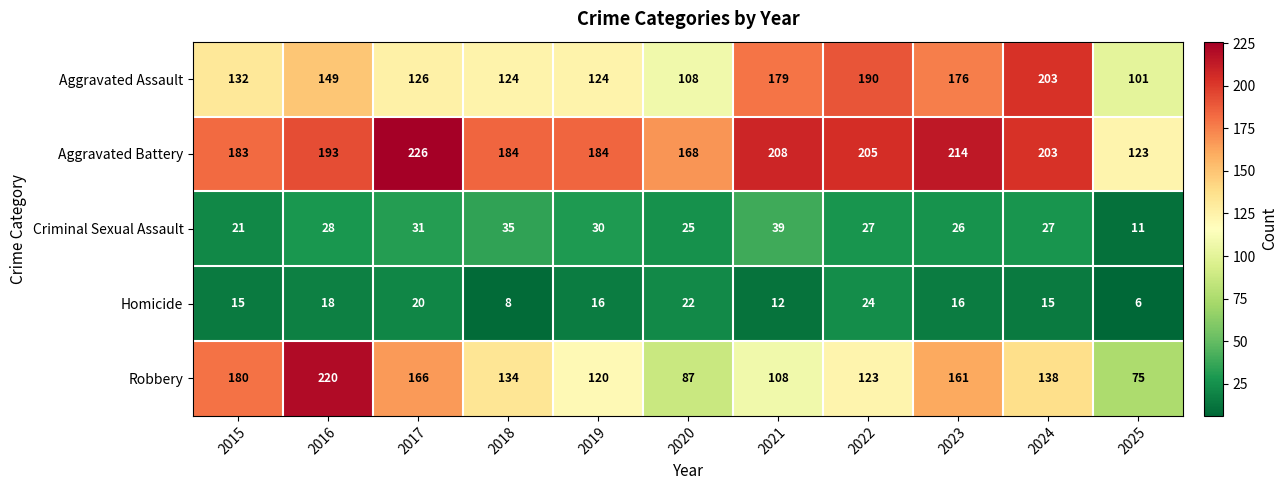

At which category does the chart reach its peak across all series?

2017